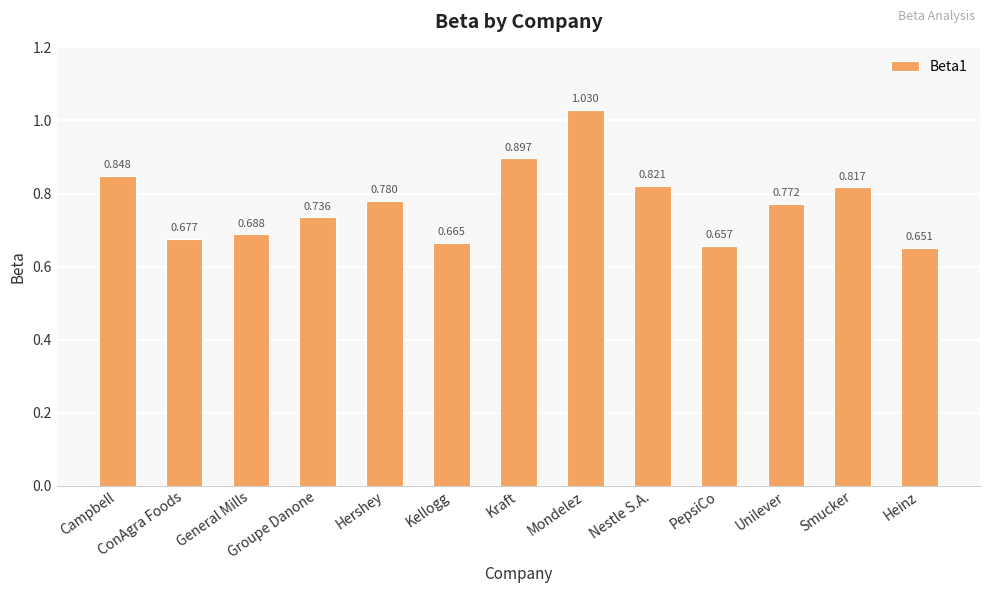

What is the sum of the values at Groupe Danone and Kellogg?

1.4